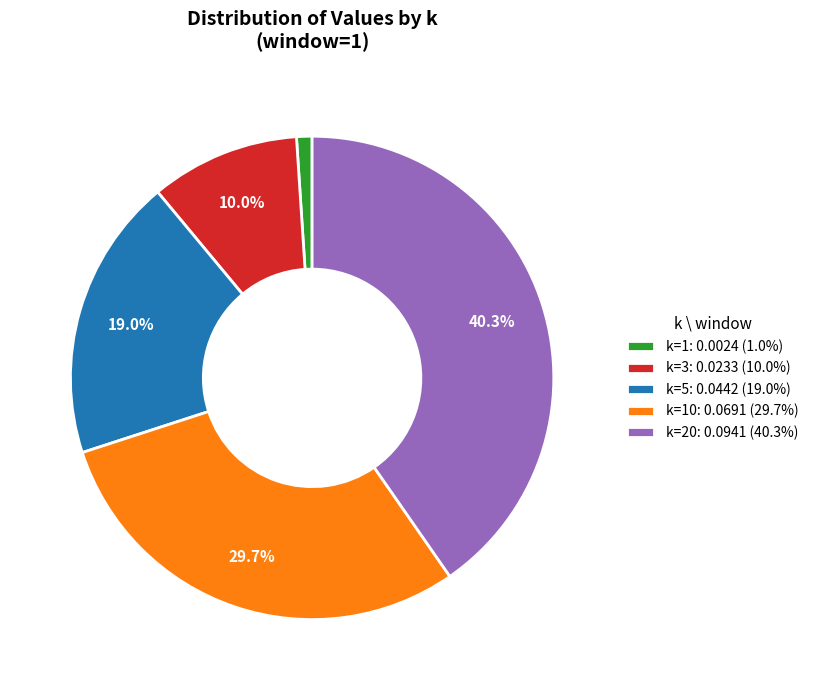

Does k=10: 0.0691 (29.7%) represent more than half of the total?

No